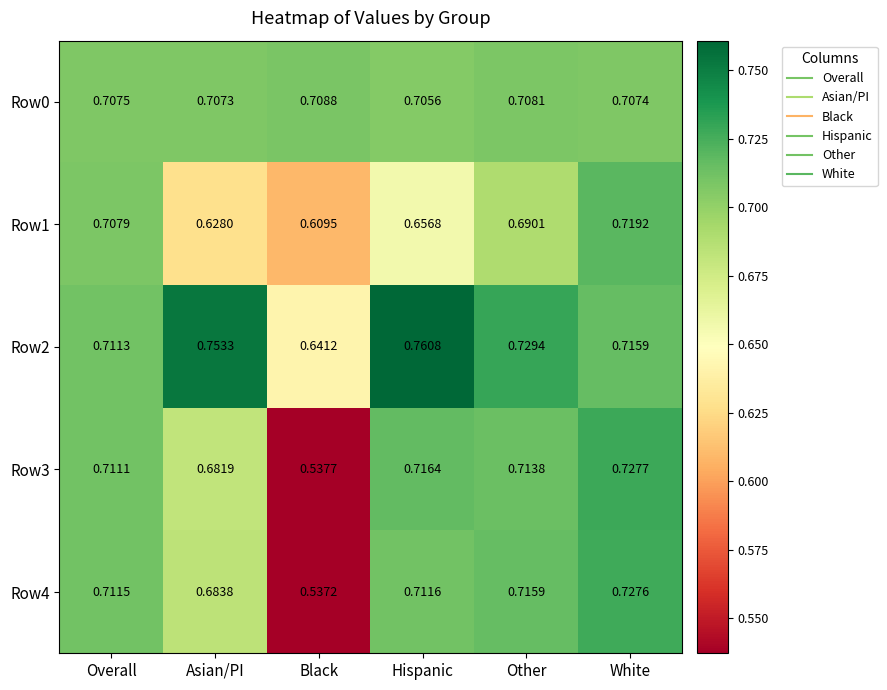

What is the total value across all series at White?

3.6